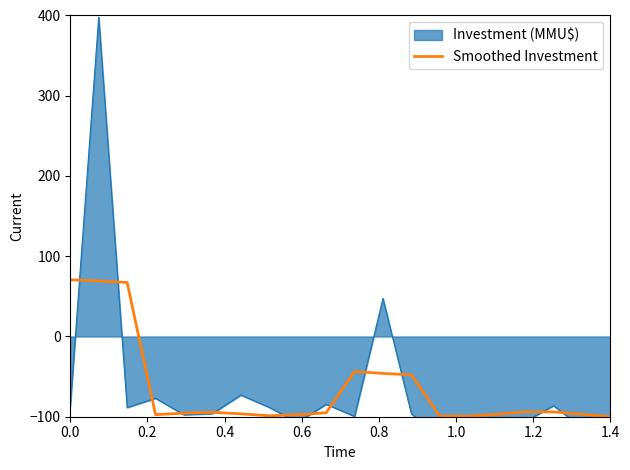

Reading right to left, transcribe all the data shown in this chart.

-99.9	-96.9	-94.0	-94.0	-96.9	-99.2	-99.2	-47.8	-46.0	-43.6	-95.1	-97.5	-98.9	-96.4	-94.5	-95.6	-97.4	67.3	69.2	70.6